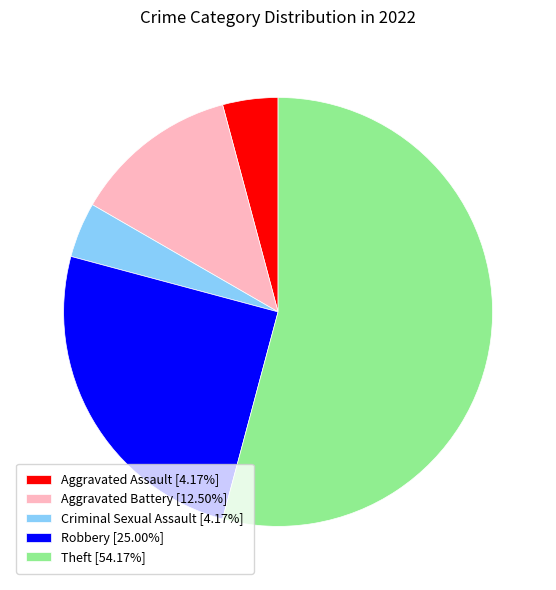

Which category has the biggest portion of the pie?

Theft